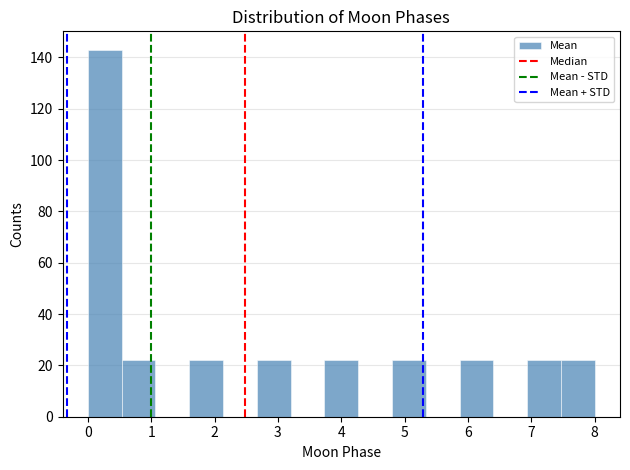

Reading left to right, list every bar in this chart as the range it spans on the x-axis followed by its height. Neither the bar edges nor the heights are printed on the chart, so give them approximately, as read against the axes.

0.0 to 0.5: 144
0.5 to 1.1: 22
1.1 to 1.6: 0
1.6 to 2.1: 22
2.1 to 2.7: 0
2.7 to 3.2: 22
3.2 to 3.7: 0
3.7 to 4.3: 22
4.3 to 4.8: 0
4.8 to 5.3: 22
5.3 to 5.9: 0
5.9 to 6.4: 22
6.4 to 6.9: 0
6.9 to 7.5: 22
7.5 to 8.0: 22